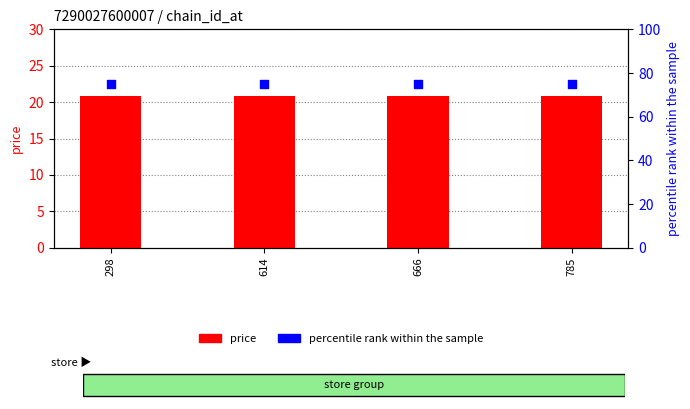

Which series has the largest total across all categories?

percentile rank within the sample